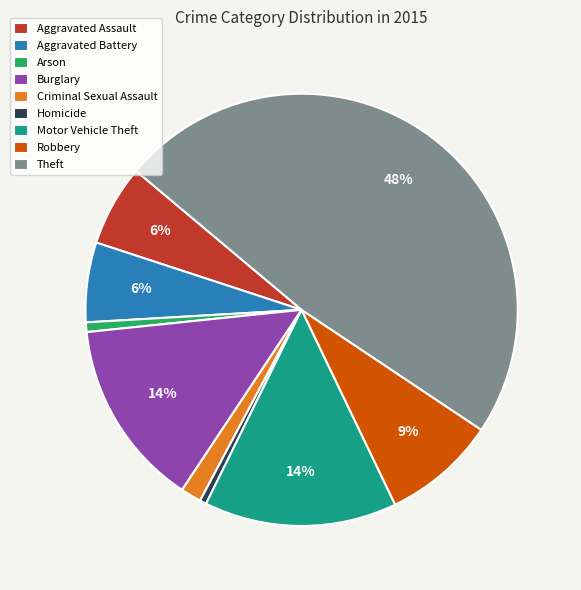

Do Homicide and Theft together represent more than half of the pie?

No